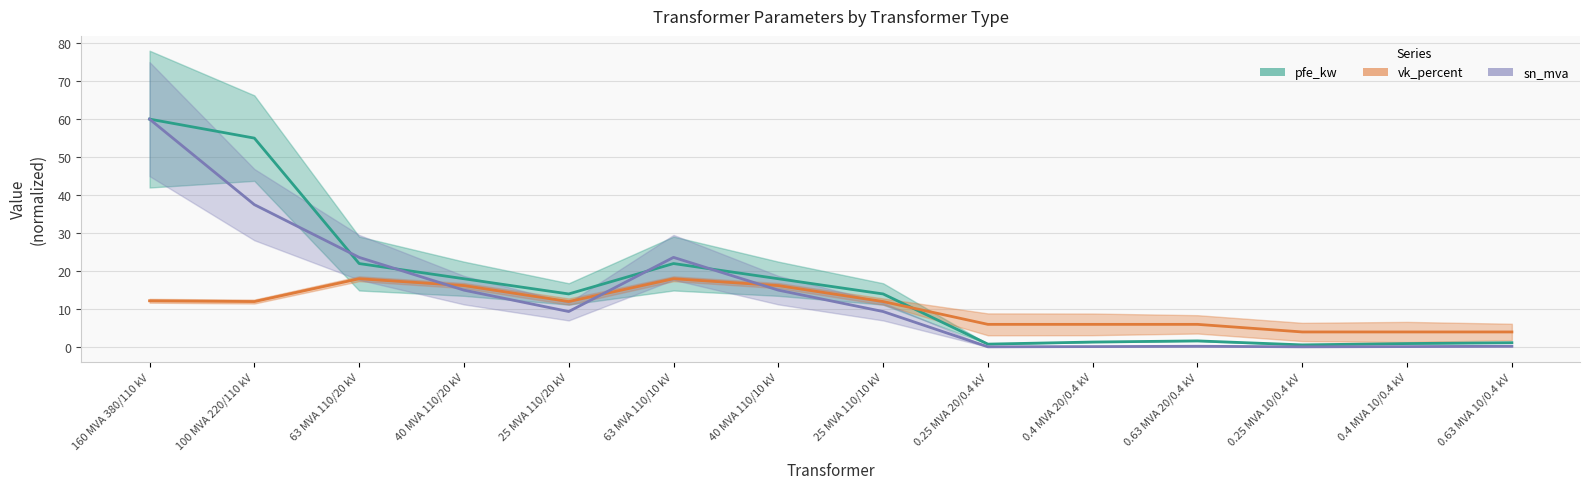

Which series has the largest total across all categories?

pfe_kw